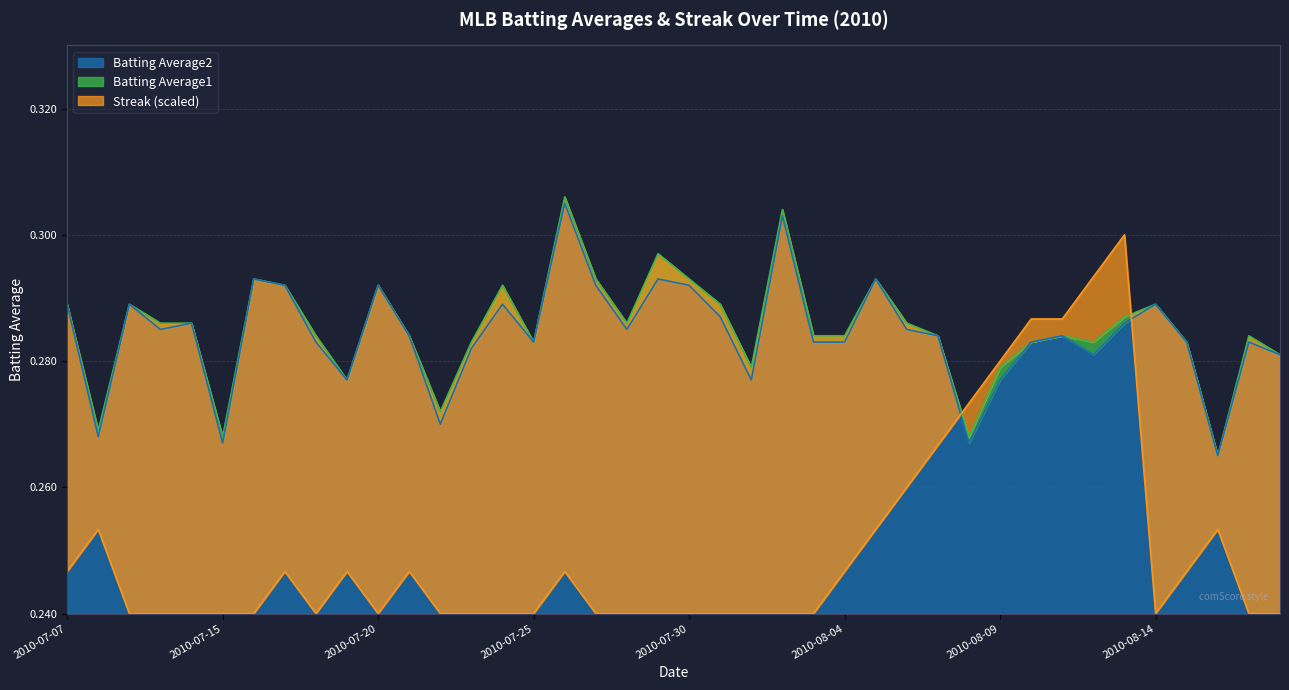

The value of Batting Average2 at 2010-07-20 is 0.2. True or false?

False